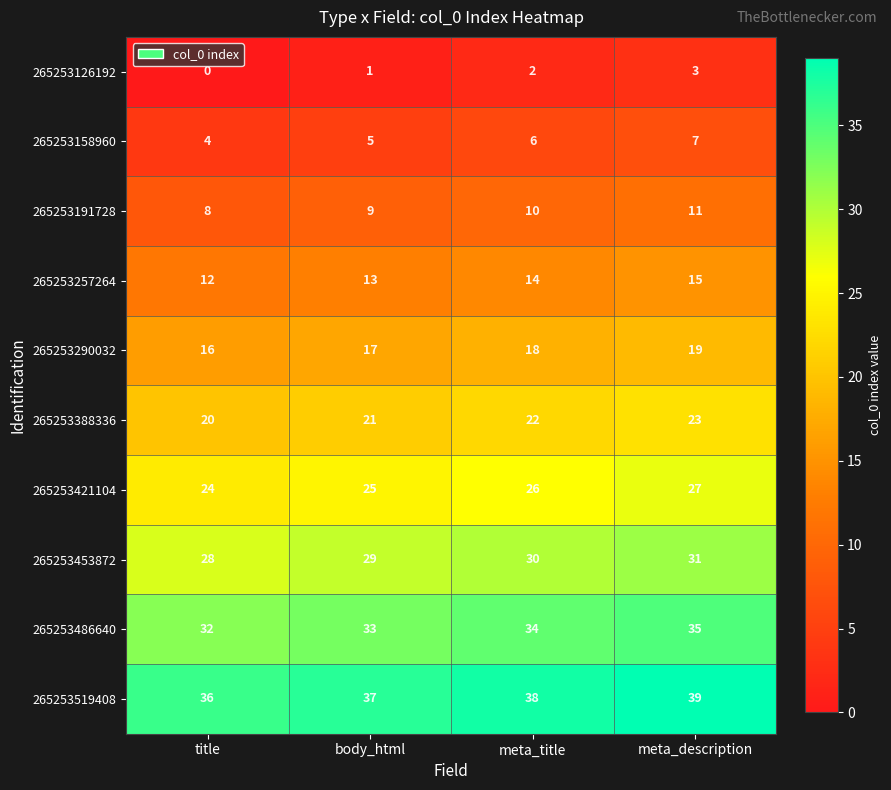

What is the total value across all series at meta_description?

210